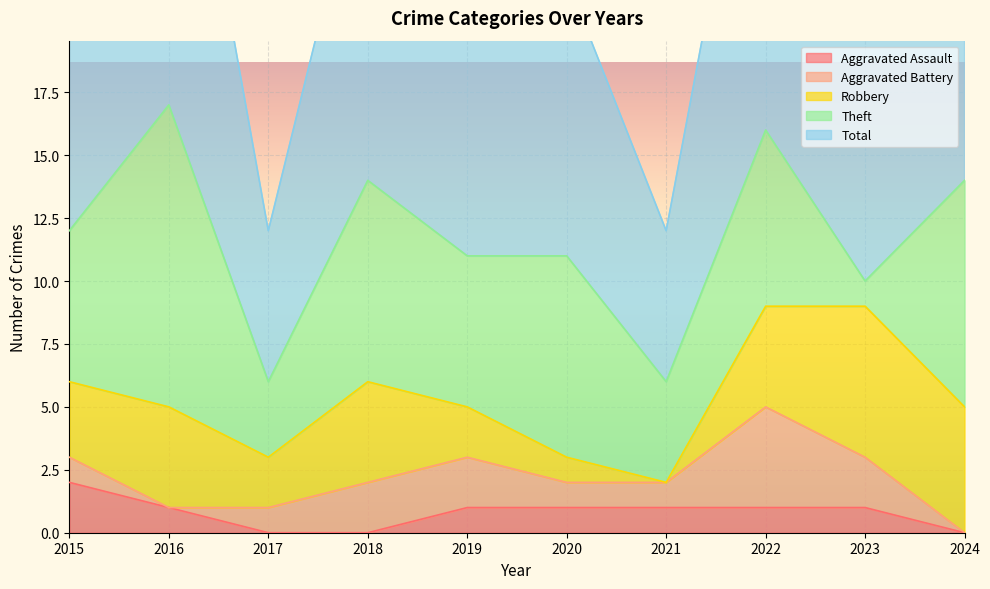

What is the difference between the highest and lowest values at 2020?

10